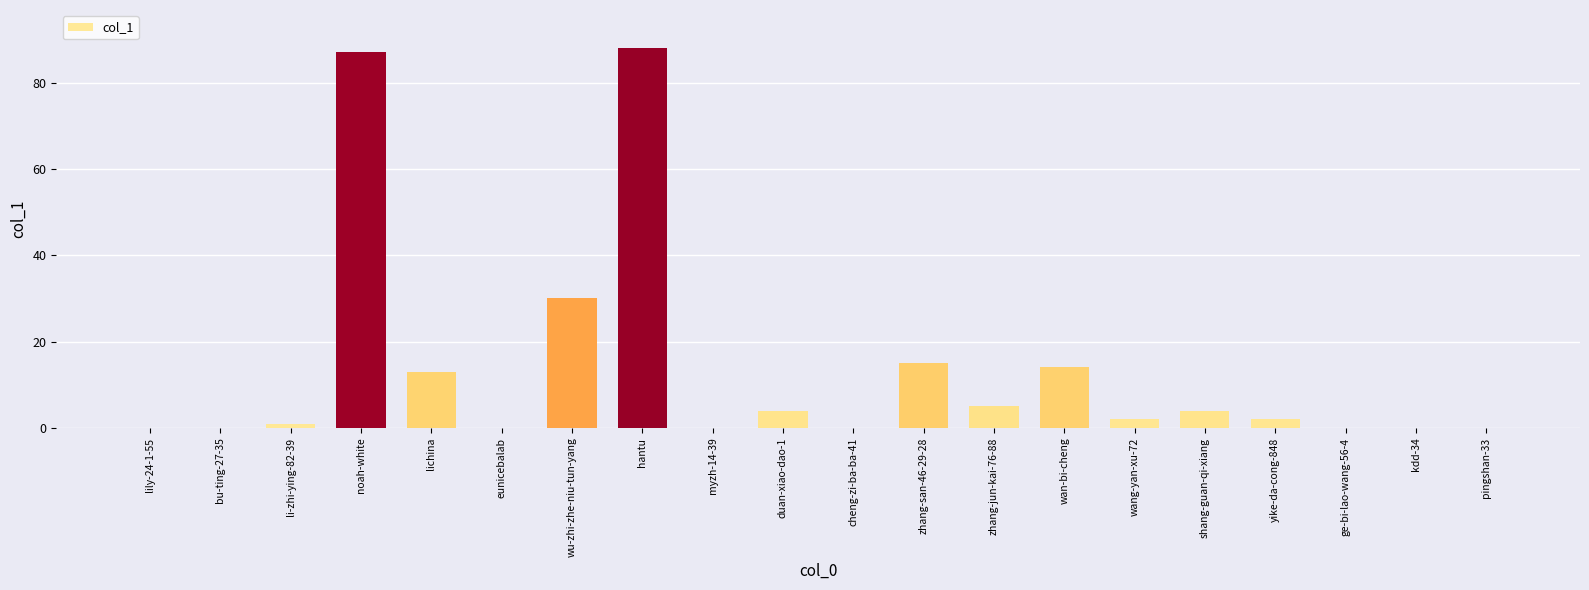

The chart shows a value of 87 at noah-white. True or false?

True